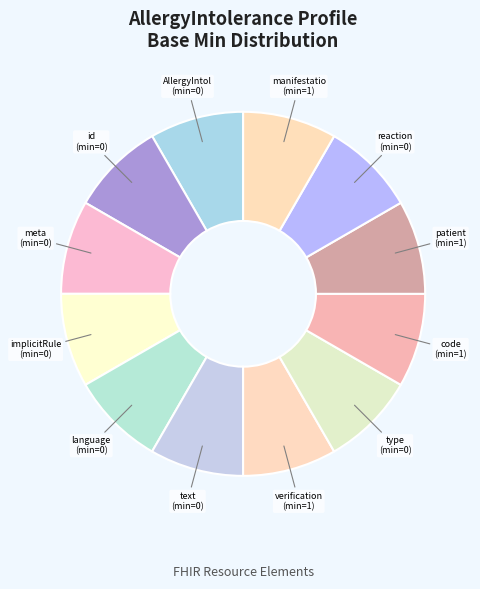

True or false: patient accounts for 8% of the total.

True